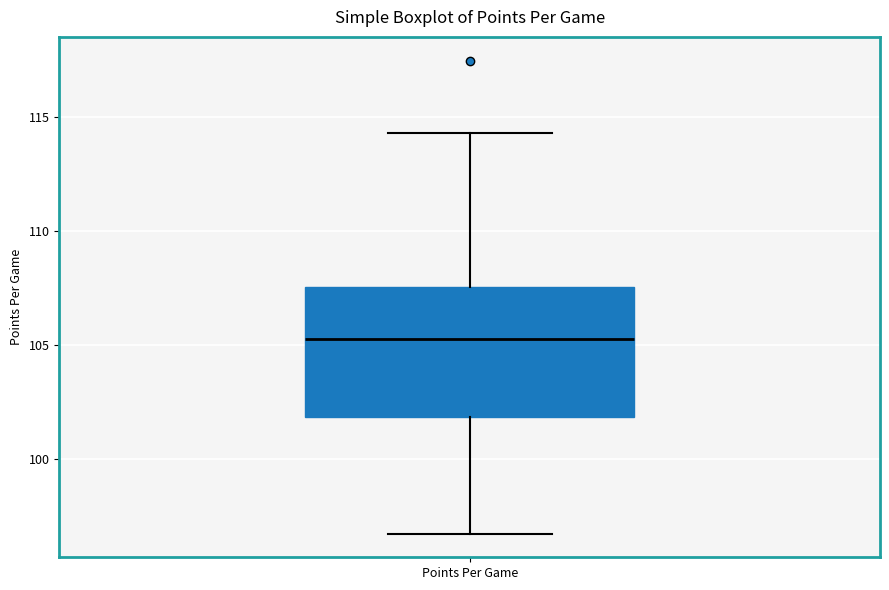

Transcribe this box plot: give where the median line is, the range the box spans, and where the two whiskers end, as read against the y-axis. The values are not printed on the chart, so give them approximately, as read against the axis.

median 105.5, box 102.0 to 107.5, whiskers 96.5 to 114.5